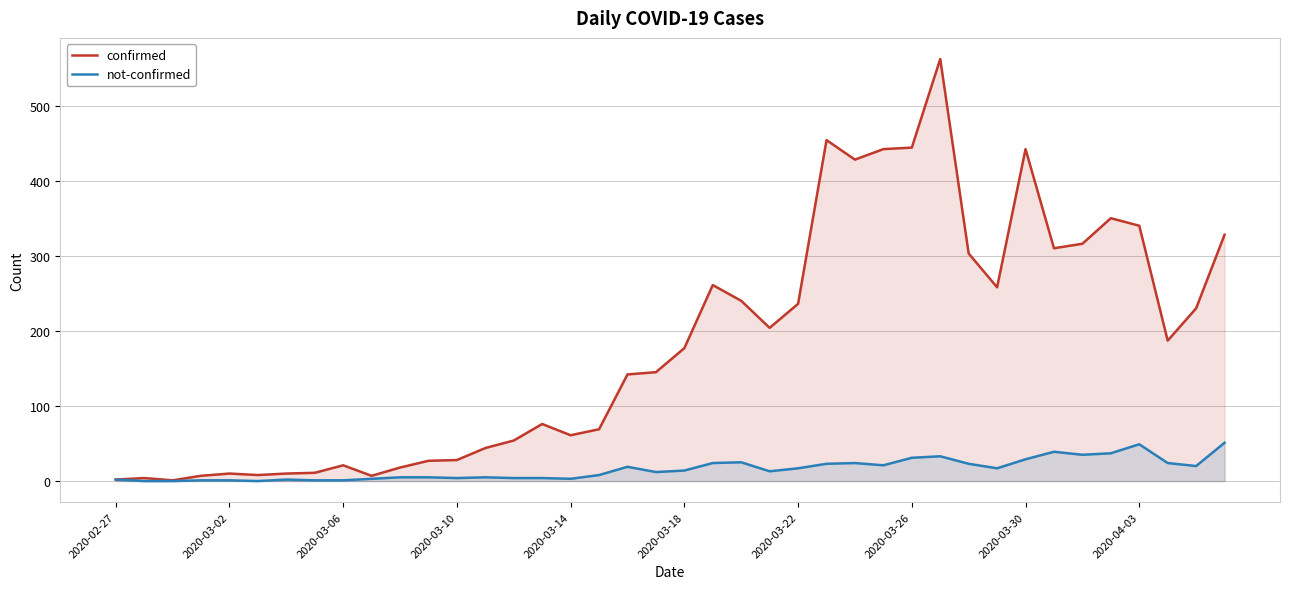

Is the value of confirmed at 2020-03-22 greater than the value of not-confirmed at 2020-02-27?

Yes